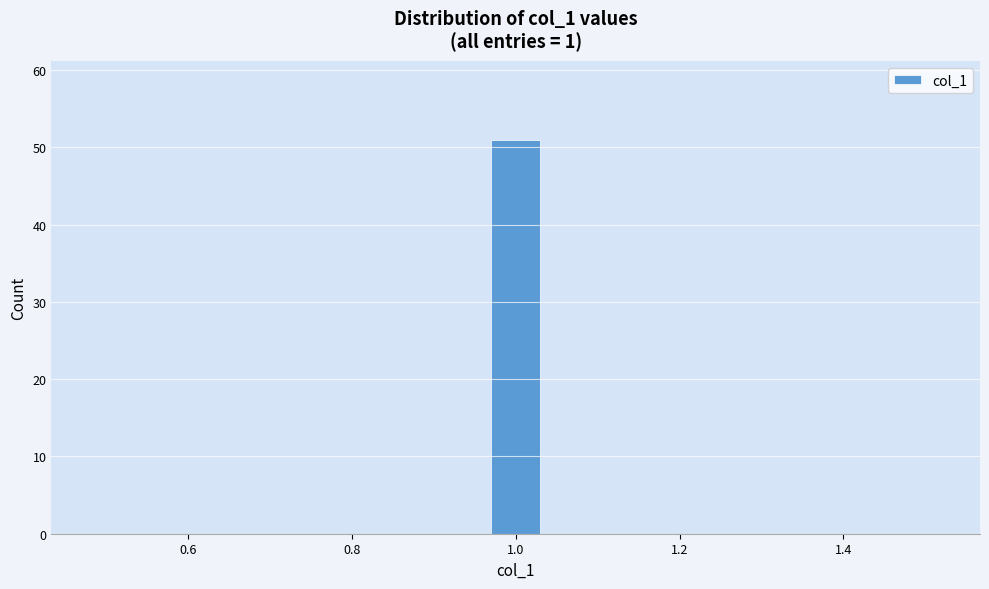

Around what value on the x-axis is the tallest bar? Give the approximate position of its centre, as read against the axis.

1.00